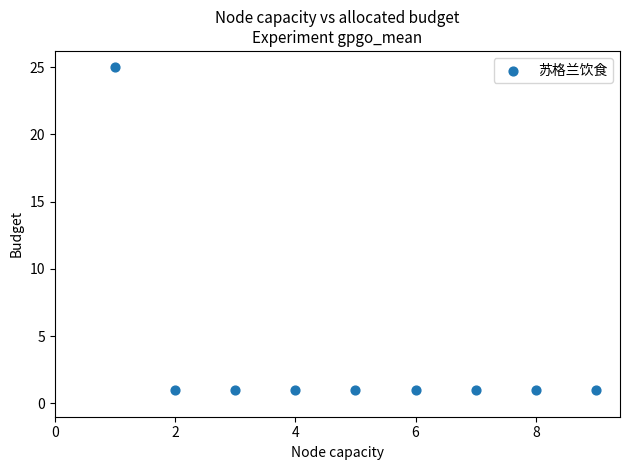

What is the range of Y values (max minus min)?

24